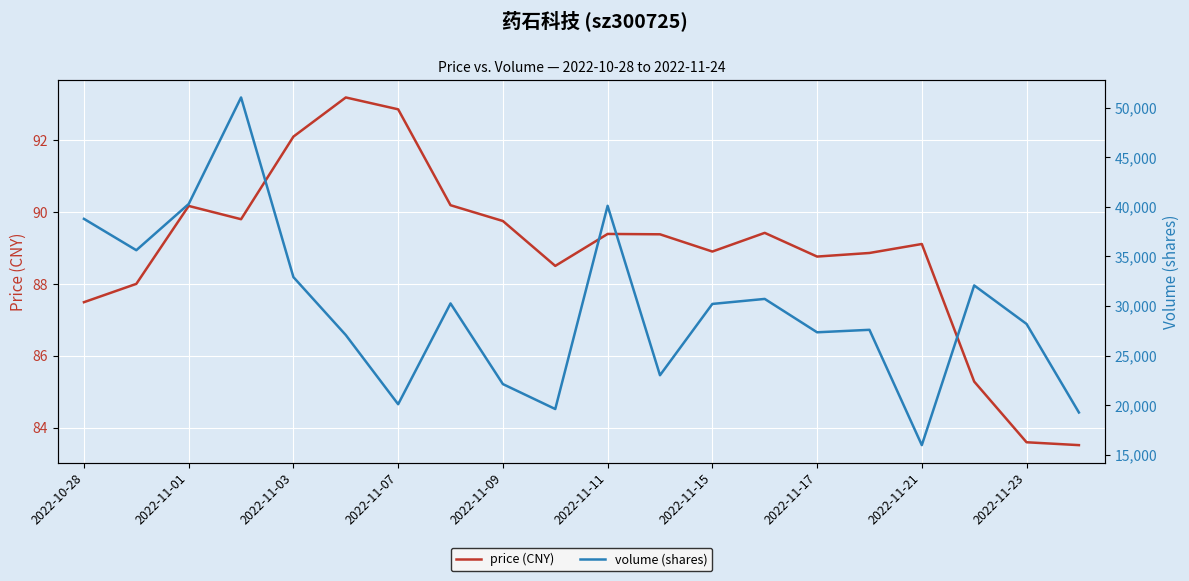

At which label does volume (shares) first exceed 30214?

2022-10-28